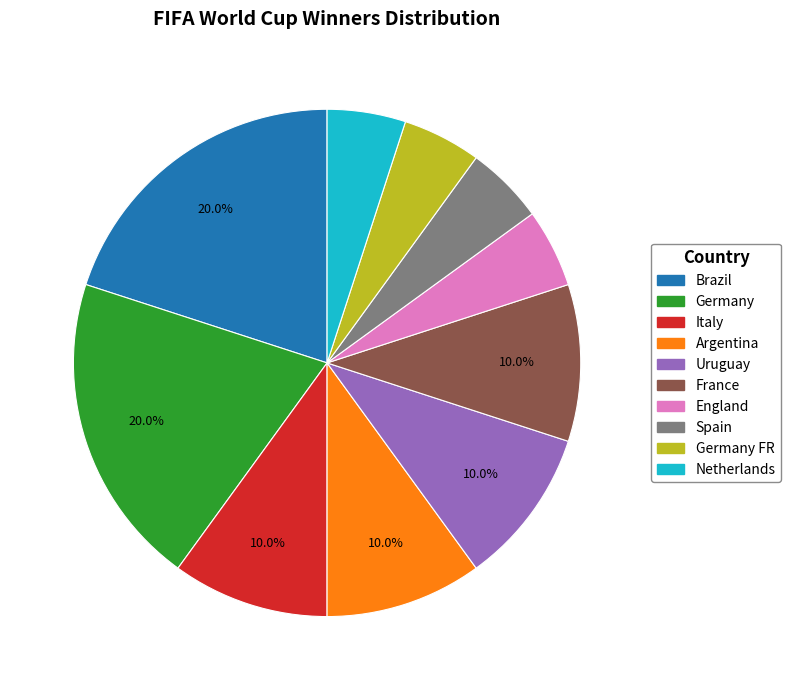

How many slices are in this pie chart?

10